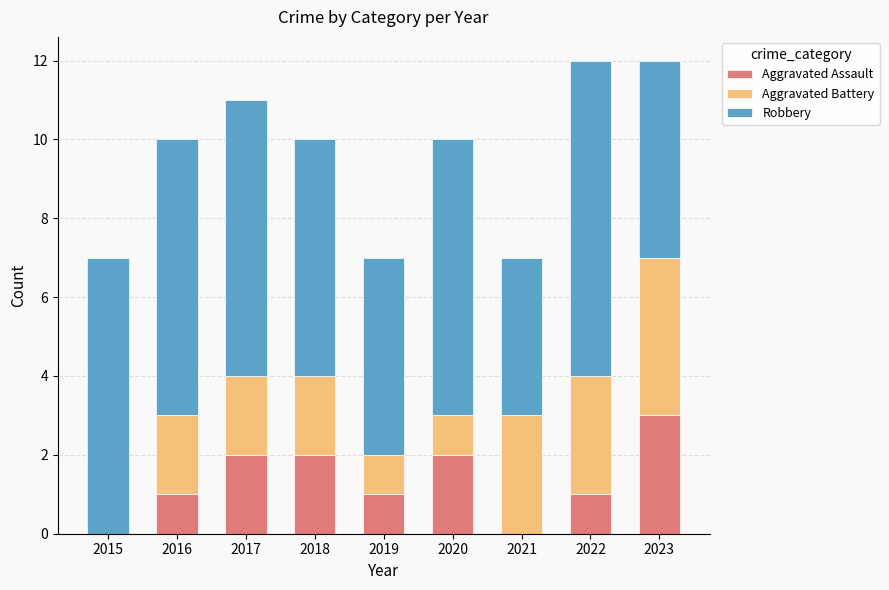

What is the highest value of the Aggravated Assault series?

3